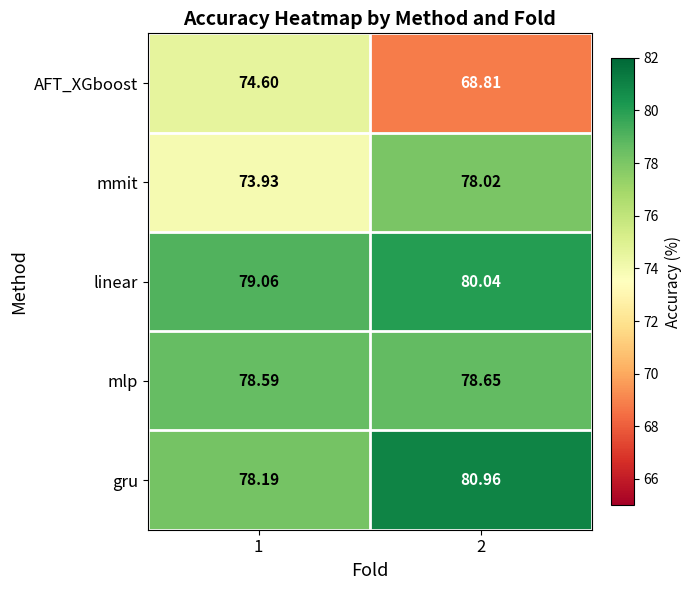

List the series in order of their peak value, highest first.

gru, linear, mlp, mmit, AFT_XGboost